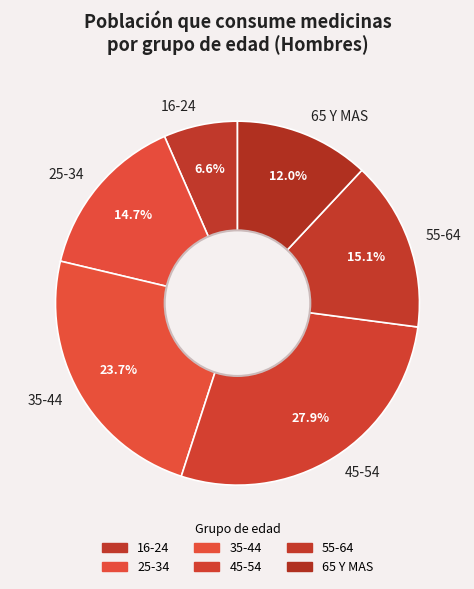

Between 65 Y MAS and 45-54, which is larger?

45-54